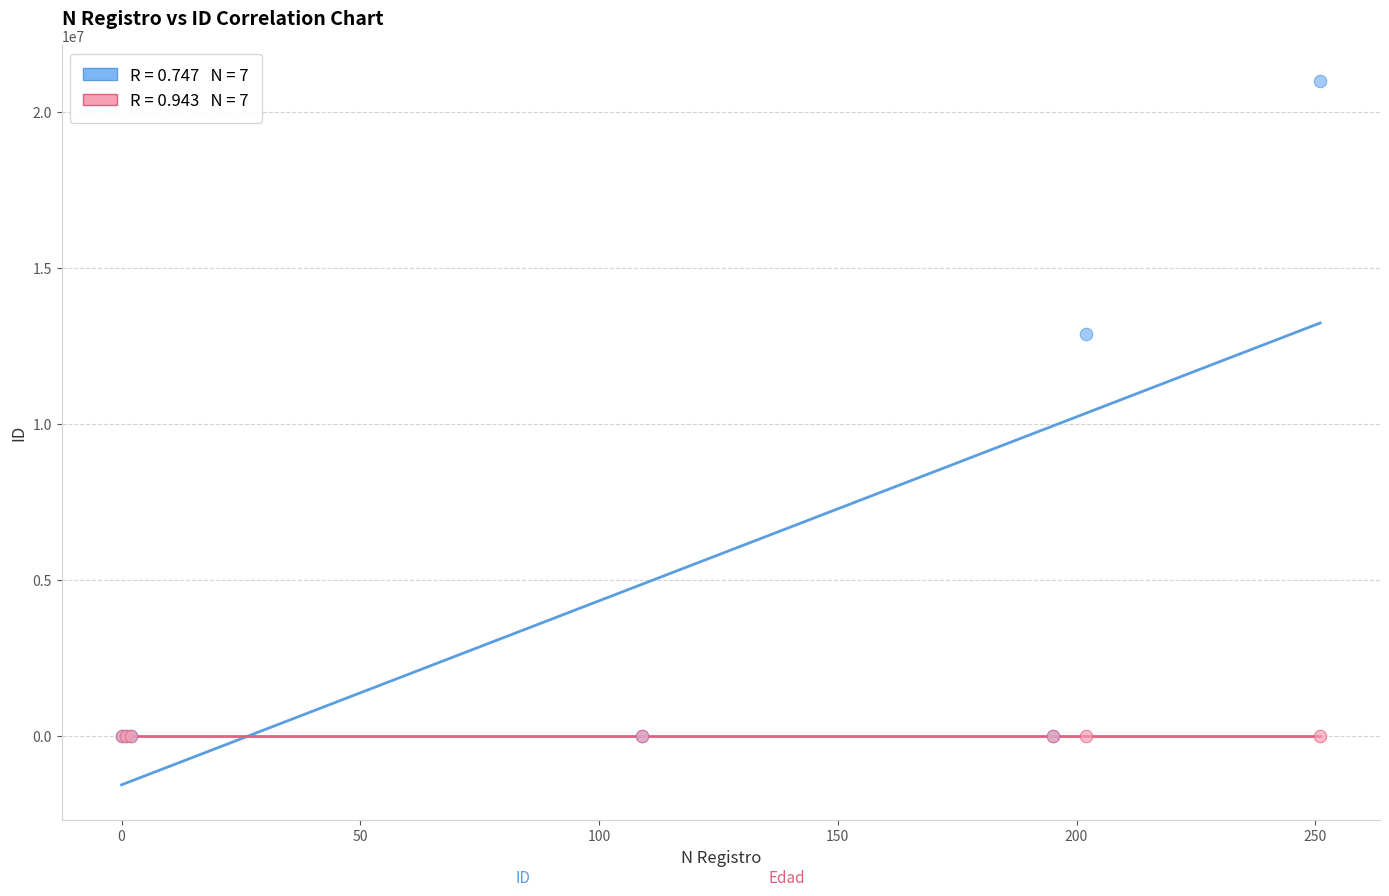

Across all series, what Y value is closest to 10506776?

12905284